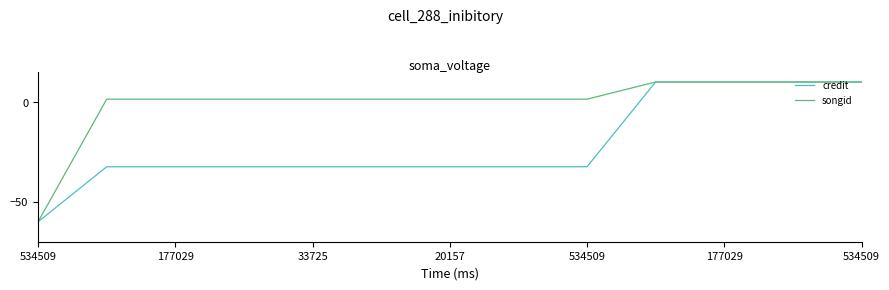

List the series in order of their overall mean, highest first.

songid, credit